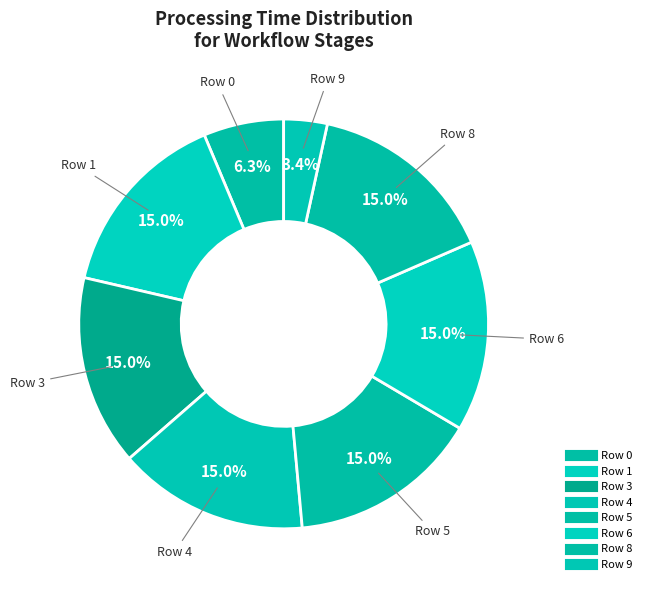

How many slices are in this pie chart?

8